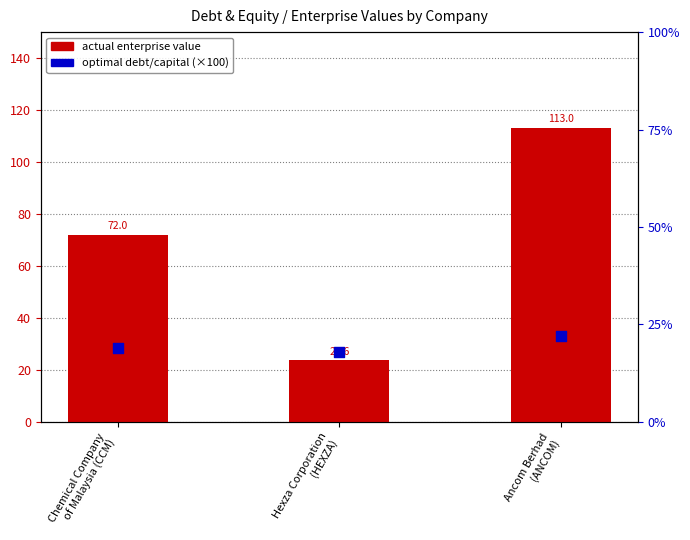

Is the value of actual EV at Hexza Corporation
(HEXZA) greater than the value of optimal debt/capital (%) at Ancom Berhad
(ANCOM)?

Yes